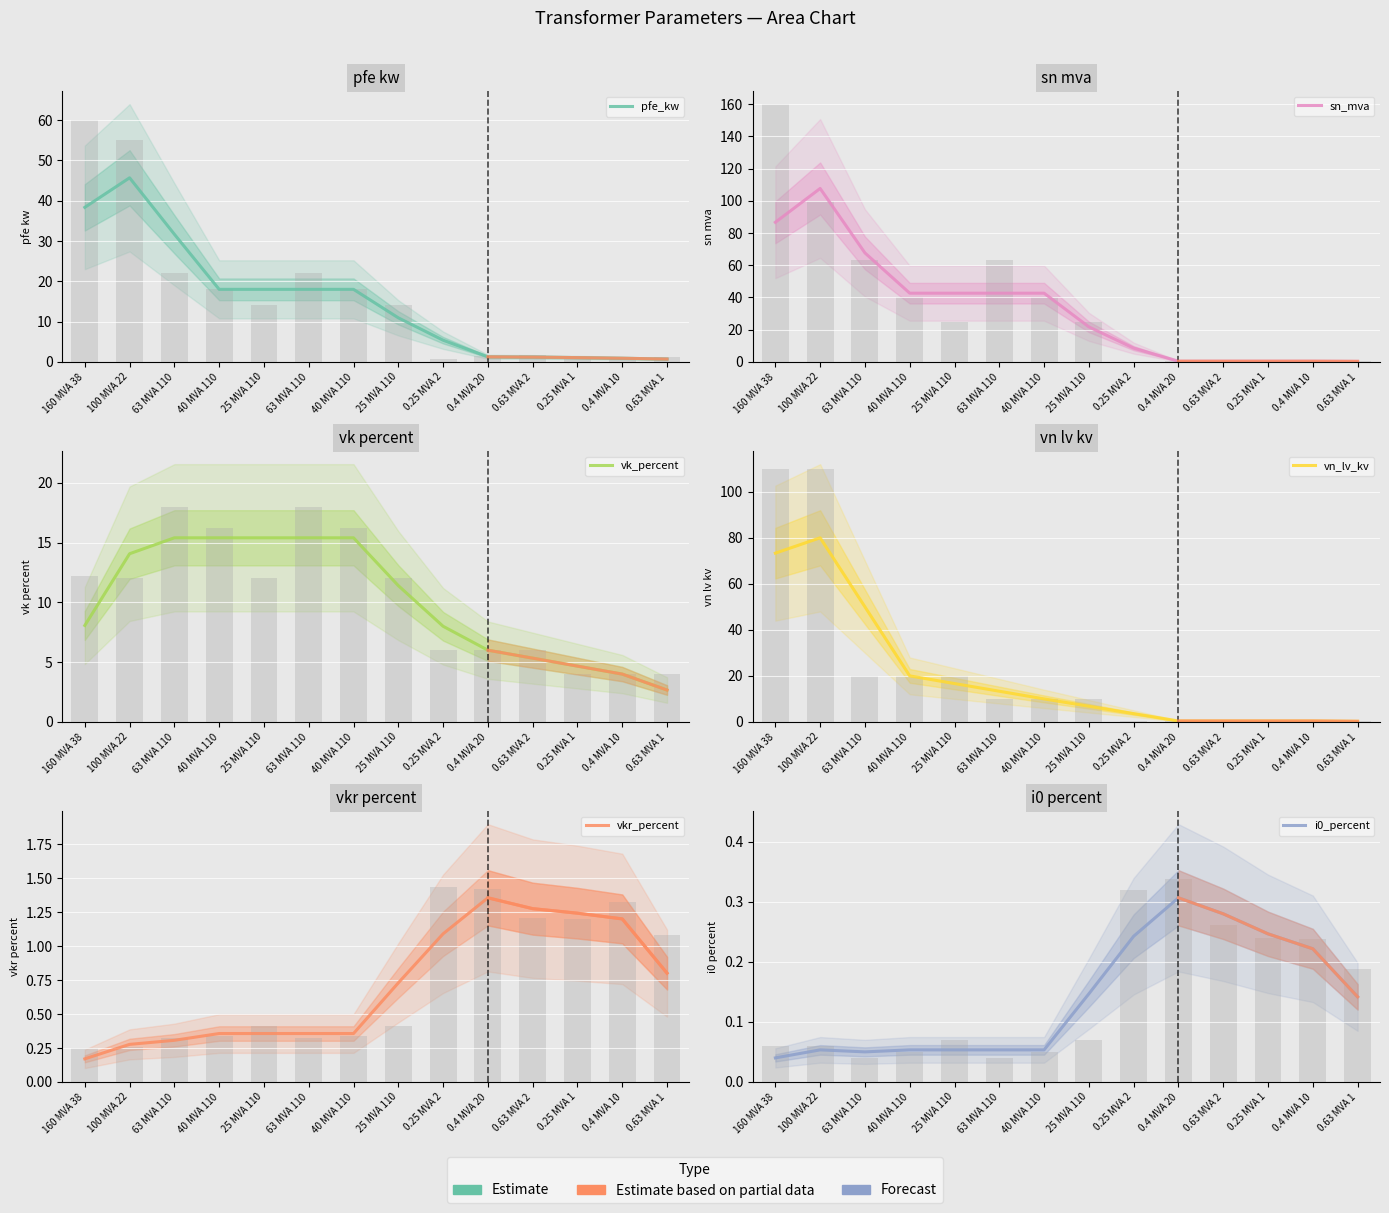

True or false: i0_percent has a value of 0.3 at 0.4 MVA 20.

True